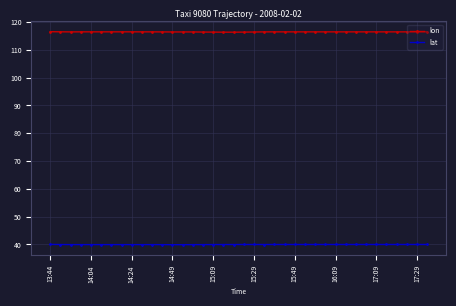

How many lines are shown in the chart?

2